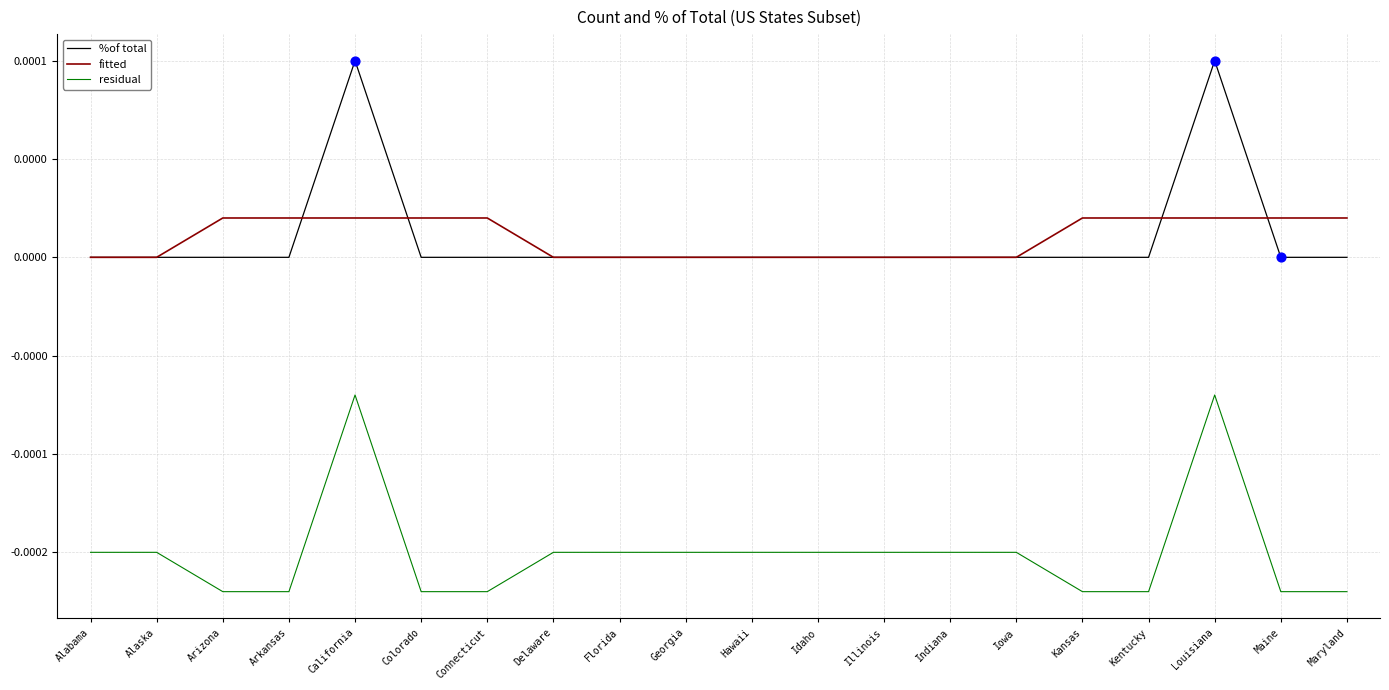

Is the value of residual at Hawaii greater than the value of fitted at Delaware?

No